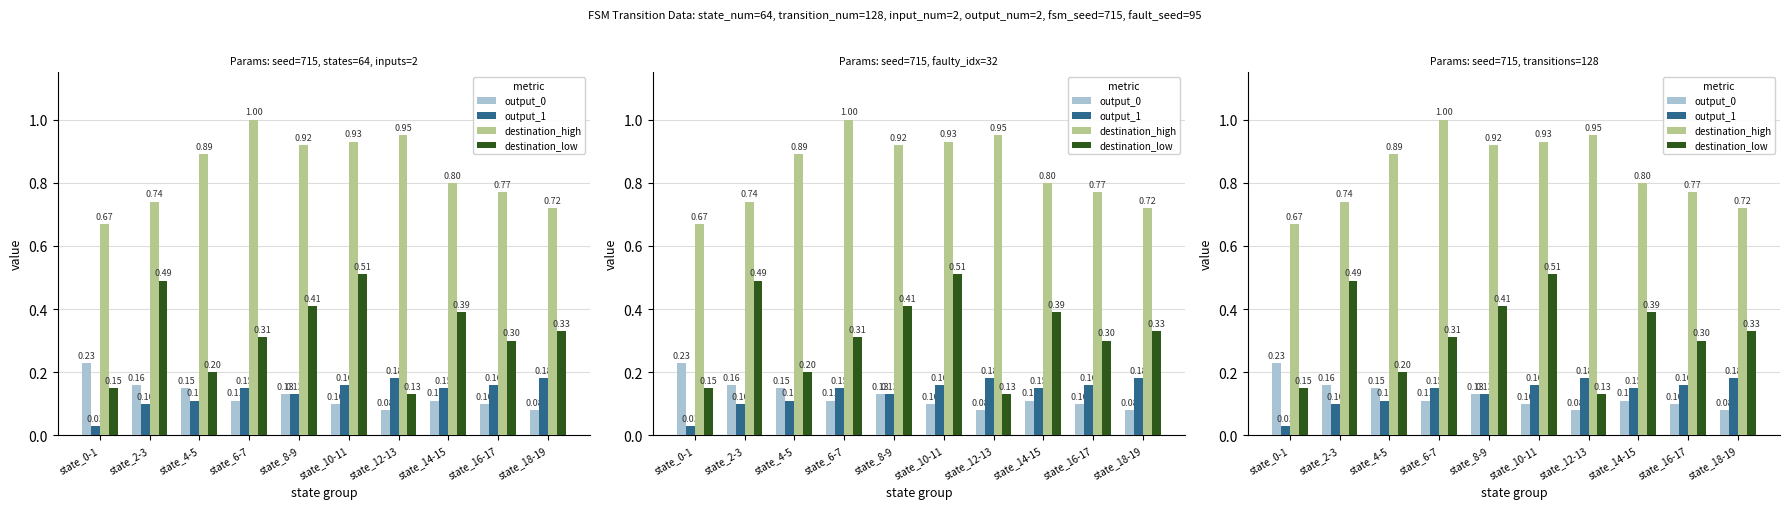

Count the number of data series in this chart.

4